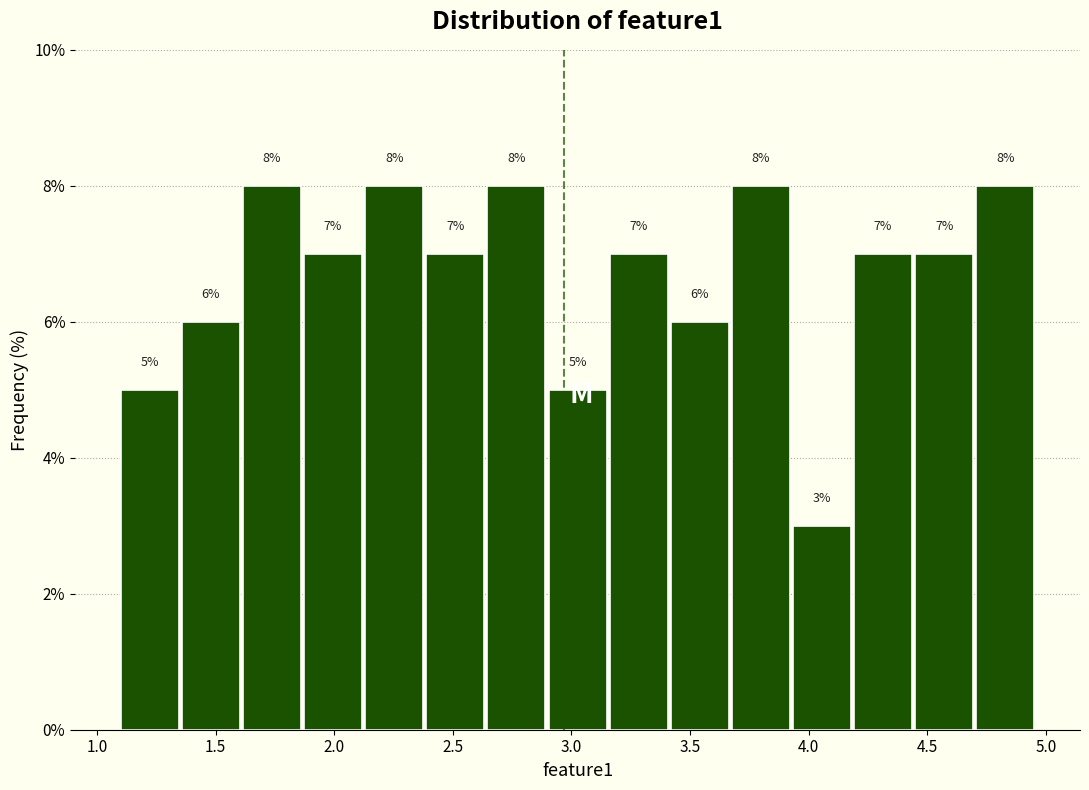

Reading left to right, list every bar in this chart as the range it spans on the x-axis followed by its height. The bar edges are not printed on the chart, so give them approximately, as read against the axis.

1.10 to 1.35: 5
1.35 to 1.60: 6
1.60 to 1.85: 8
1.85 to 2.15: 7
2.15 to 2.40: 8
2.40 to 2.65: 7
2.65 to 2.90: 8
2.90 to 3.15: 5
3.15 to 3.40: 7
3.40 to 3.70: 6
3.70 to 3.95: 8
3.95 to 4.20: 3
4.20 to 4.45: 7
4.45 to 4.70: 7
4.70 to 4.95: 8